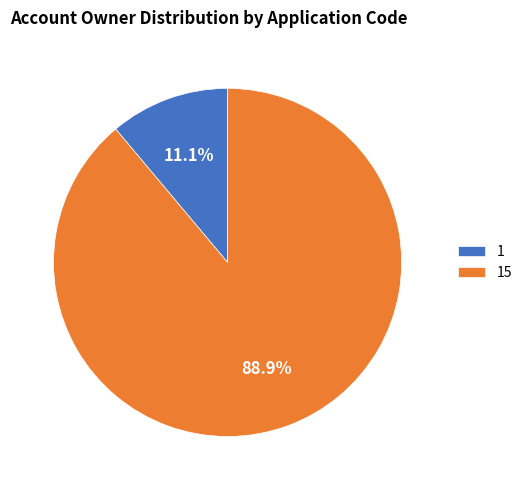

Do 1 and 15 together represent more than half of the pie?

Yes